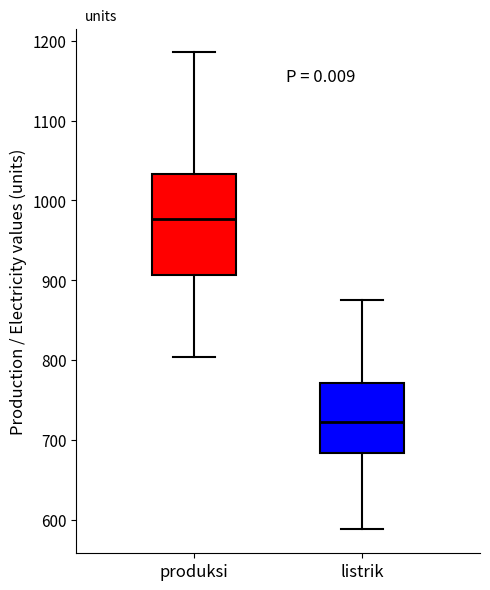

Where does the lower whisker of the box for produksi end on the y-axis? The values are not printed on the chart, so give them approximately, as read against the axis.

800